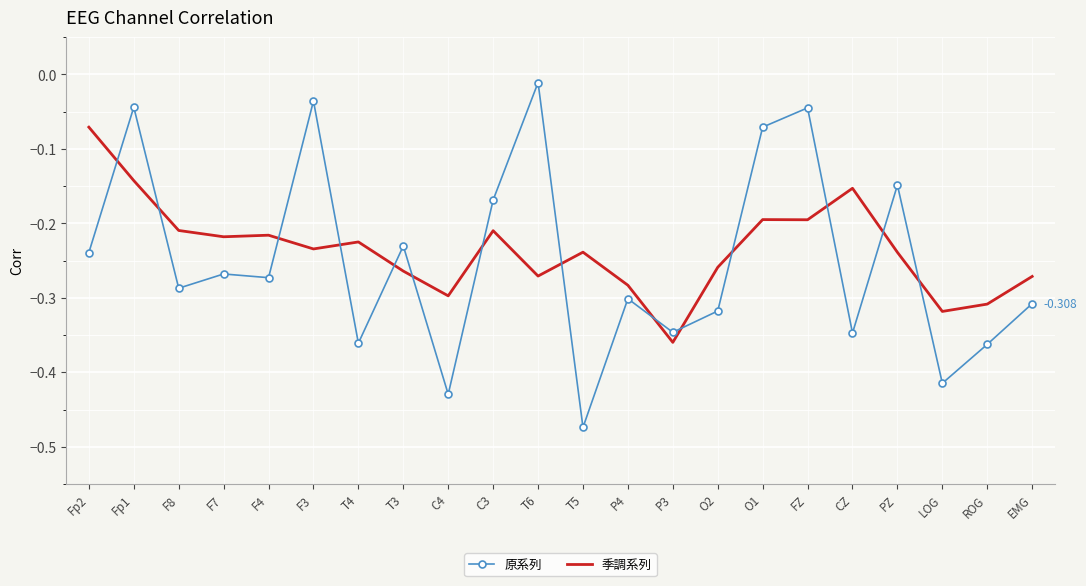

How many times do 原系列 and 季調系列 cross each other?

14